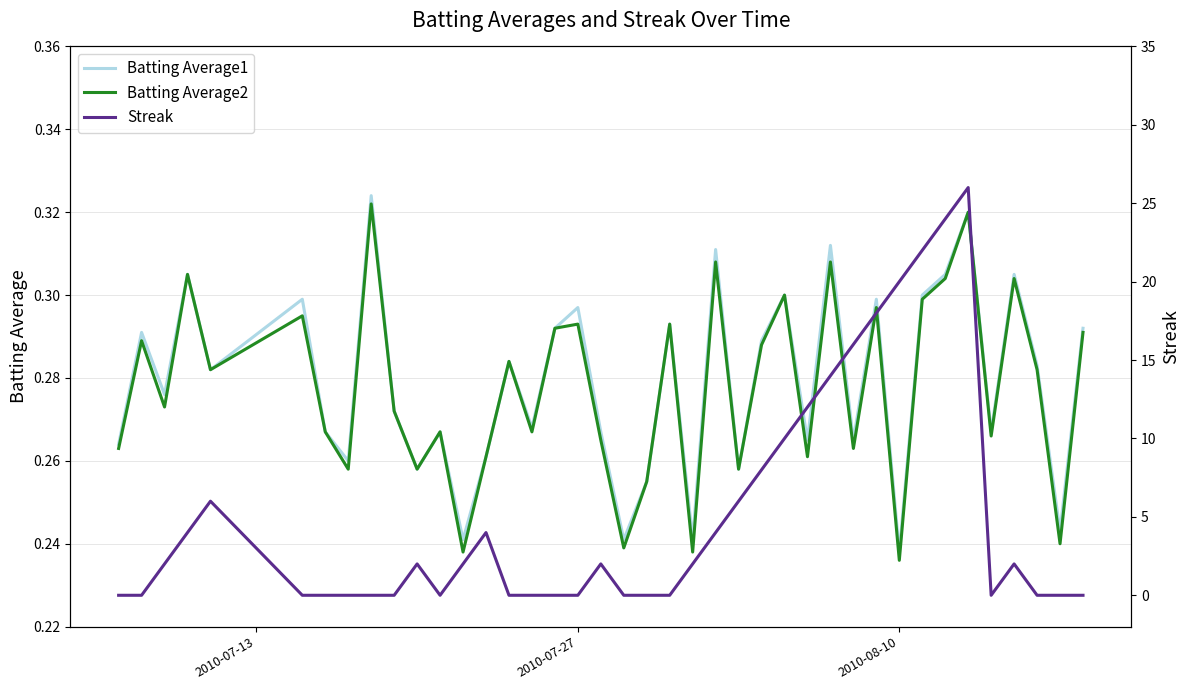

True or false: Batting Average2 and Batting Average1 cross at least once.

False